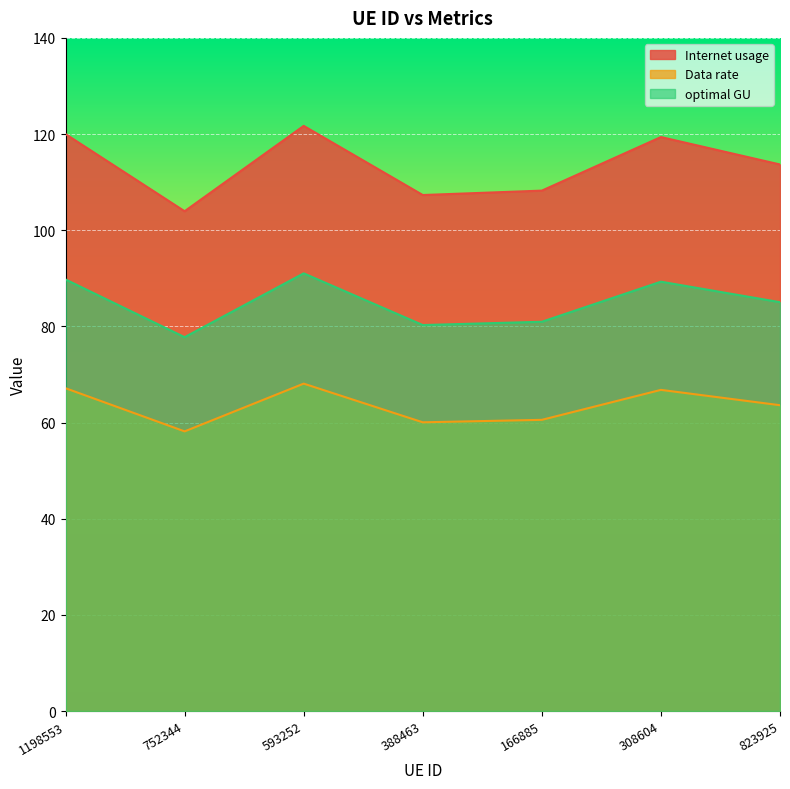

True or false: optimal GU and Internet usage cross at least once.

False